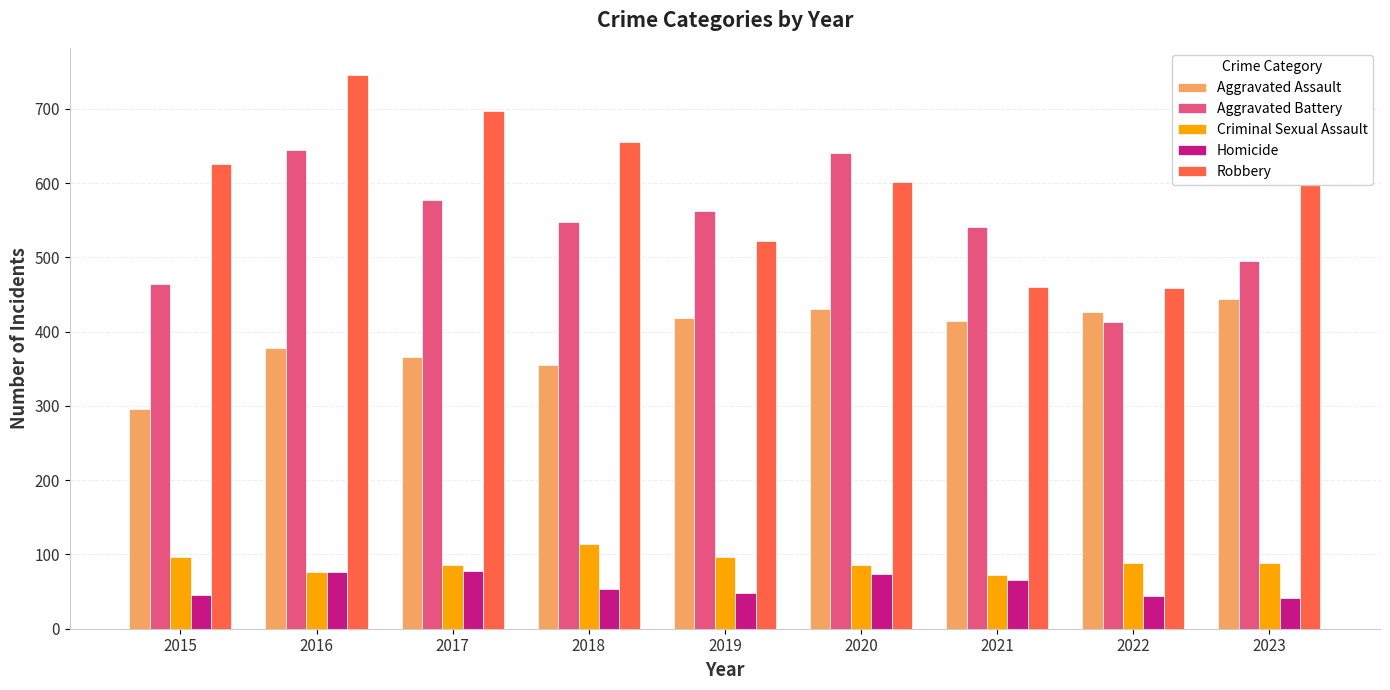

What is the sum of all Criminal Sexual Assault values?

807